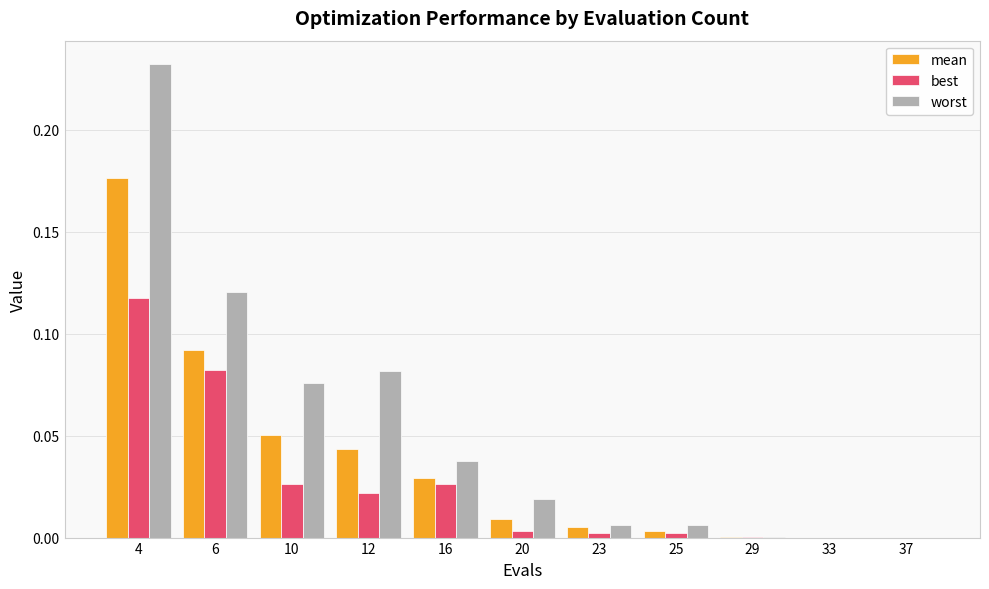

What are all the series names shown in the legend?

mean, best, worst